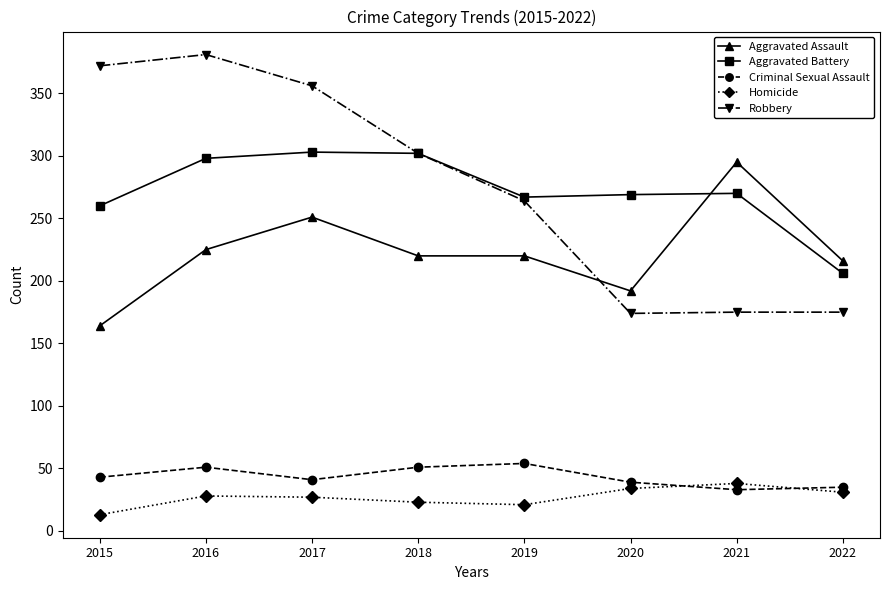

What is the average value of the Homicide series?

27